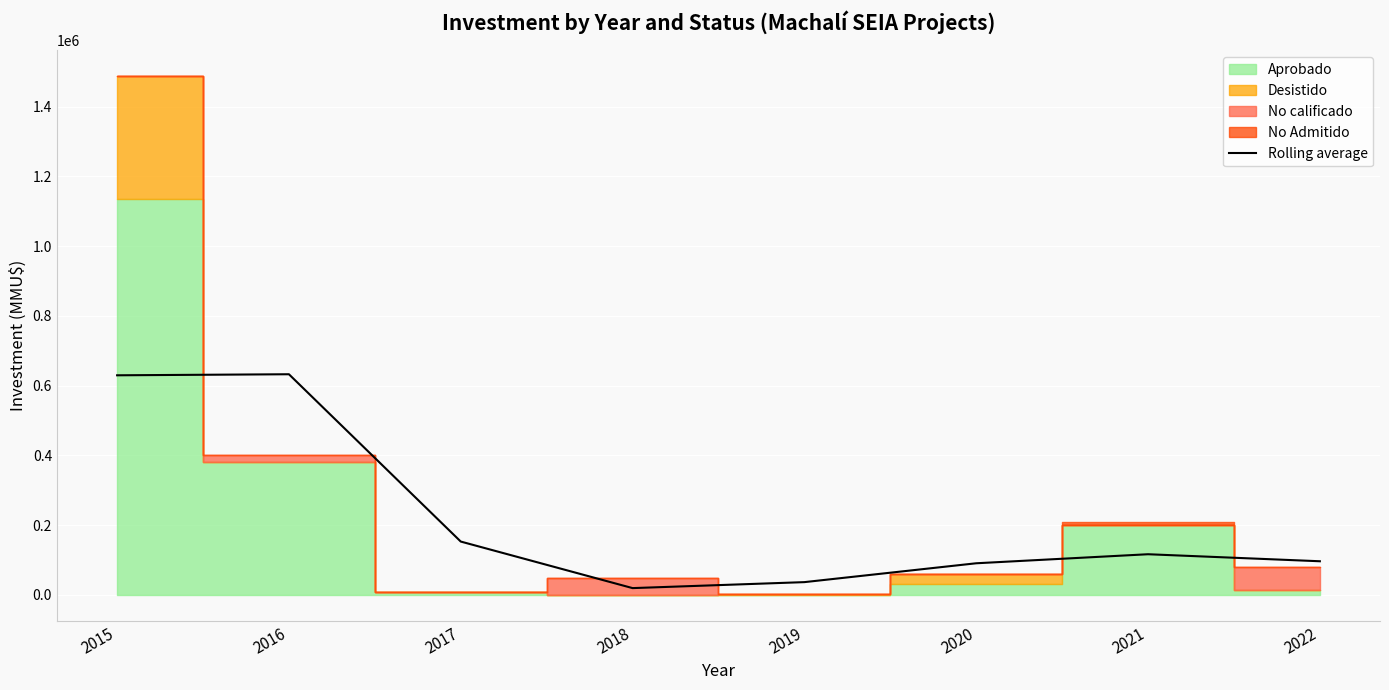

Reading left to right, list all the values displayed in this chart.

2015=629838.0	2016=632838.0	2017=153069.7	2018=19585.7	2019=36719.0	2020=90791.7	2021=116702.3	2022=96569.0